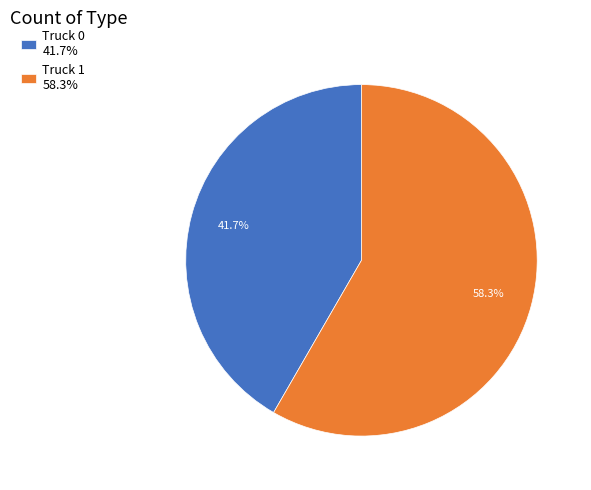

To the nearest percent, what is the combined percentage of Truck 1 and Truck 0?

100%